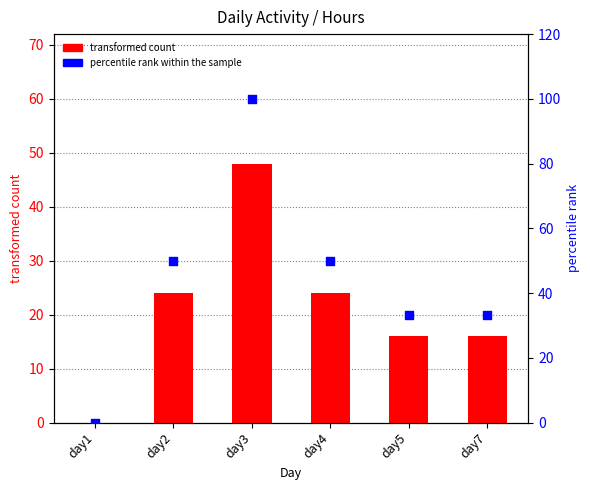

At how many categories does at least one series exceed 70?

1